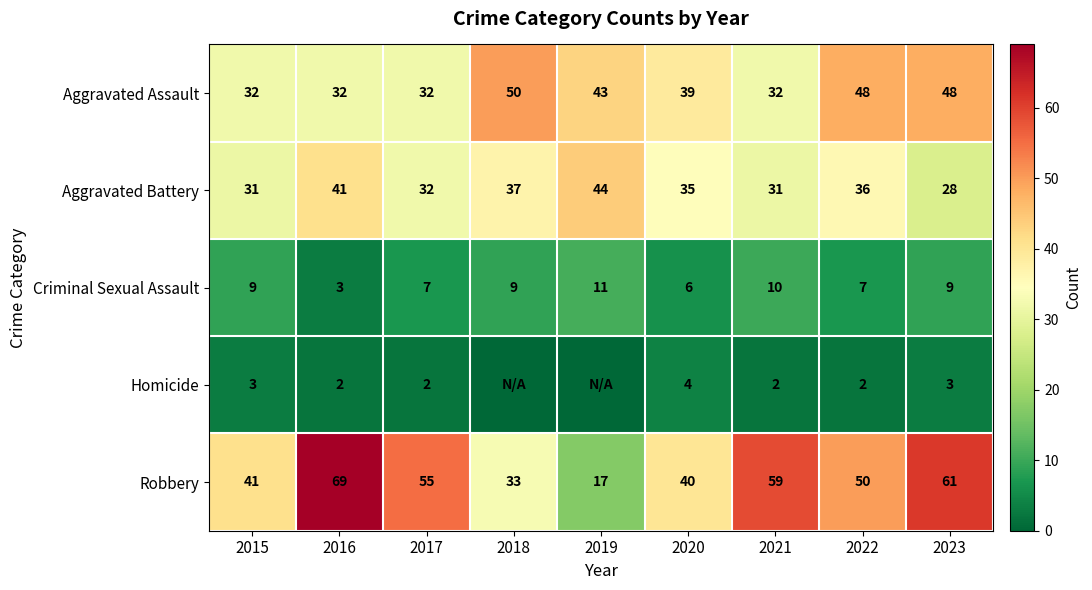

Count the Aggravated Assault values in the range 32 to 48.

8